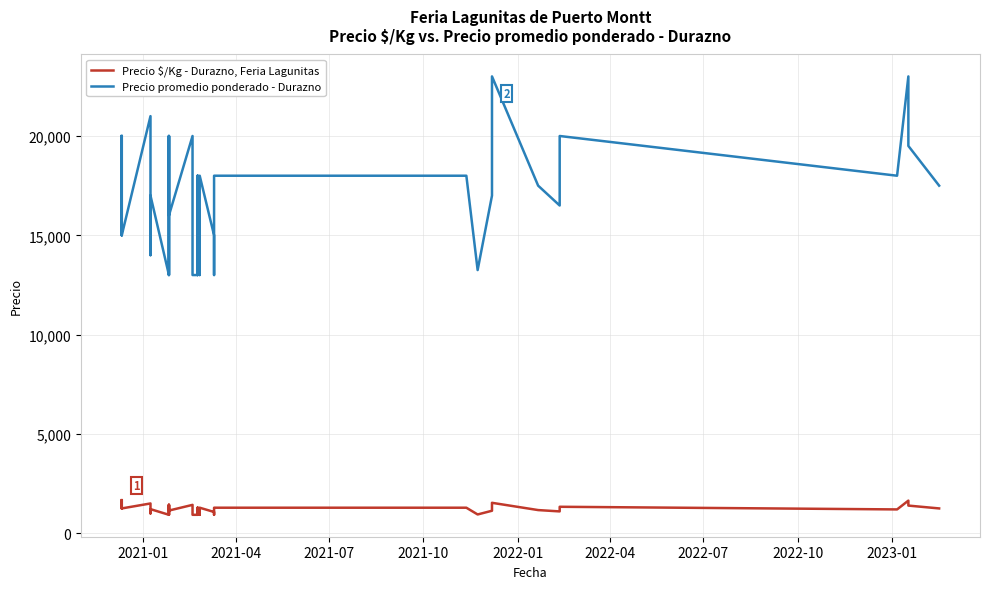

What is the average value of the Precio $/Kg - Durazno, Feria Lagunitas series?

1213